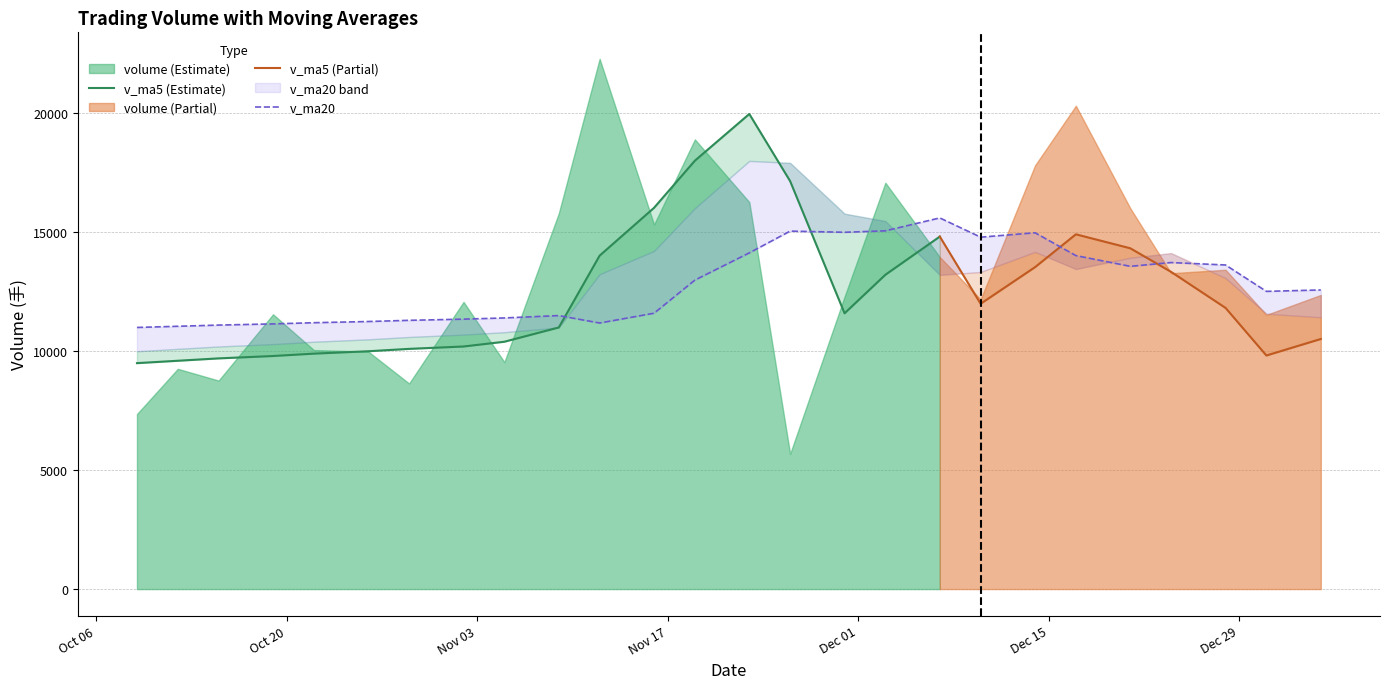

Reading left to right, what are all the values shown in this chart?

volume: 7360.0	9261.0	8768.0	11553.0	10050.0	9986.0	8645.0	12074.0	9543.0	15799.0	22294.4	15327.0	18908.1	16271.0	5683.5	12292.9	17086.0	13961.0	12182.0	17816.2	20322.8	16011.8	13280.4	13426.2	11529.8	12368.1
v_ma5: 9500.0	9600.0	9700.0	9800.0	9900.0	10000.0	10100.0	10200.0	10400.0	11000.0	14019.9	16031.2	18012.5	19976.1	17152.7	11595.6	13216.3	14821.5	11996.7	13536.1	14916.5	14329.1	13336.7	11822.0	9821.0	10515.5
v_ma10: 10000.0	10100.0	10200.0	10300.0	10400.0	10500.0	10600.0	10700.0	10800.0	11000.0	13239.8	14217.8	16016.2	18003.6	17921.2	15785.8	15474.7	13208.5	13333.1	14178.8	13456.6	13932.6	14126.6	13075.5	11578.8	11427.3
v_ma20: 11000.0	11050.0	11100.0	11150.0	11200.0	11250.0	11300.0	11350.0	11400.0	11500.0	11187.2	11598.9	12991.6	14136.8	15050.9	15001.8	15063.5	15606.1	14796.6	14982.3	14022.6	13570.6	13729.9	13627.2	12517.7	12577.4